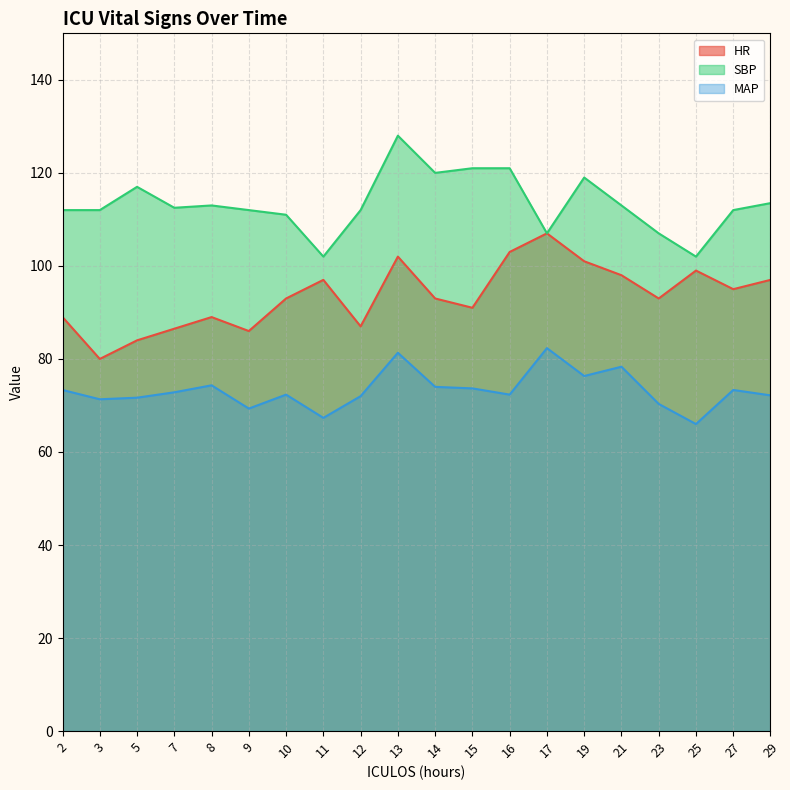

Which series changed the most between 7 and 10?

HR